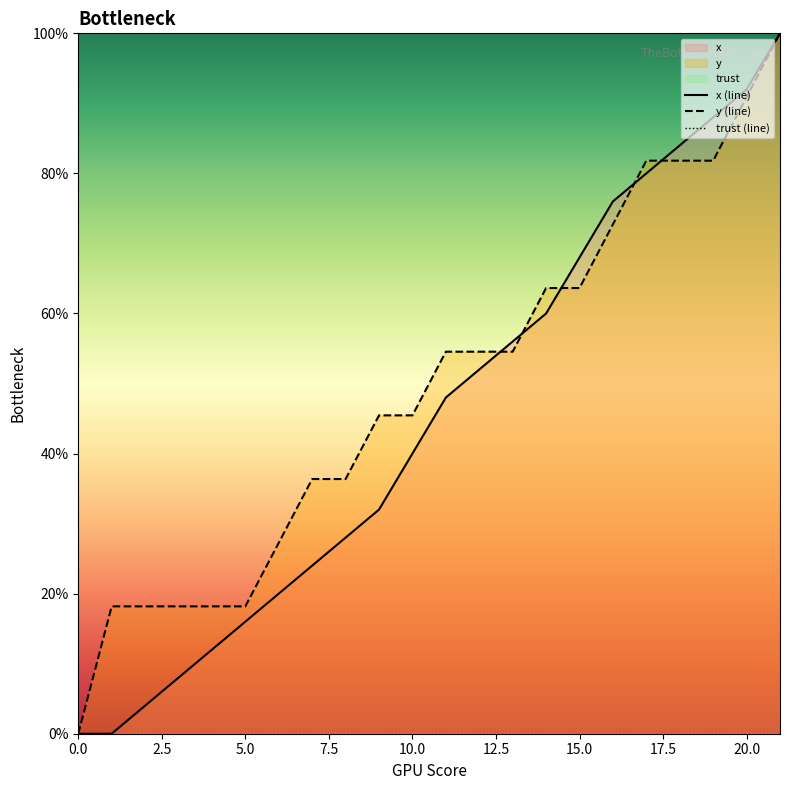

The y (line) series shows 26.1 at 5.0. True or false?

False